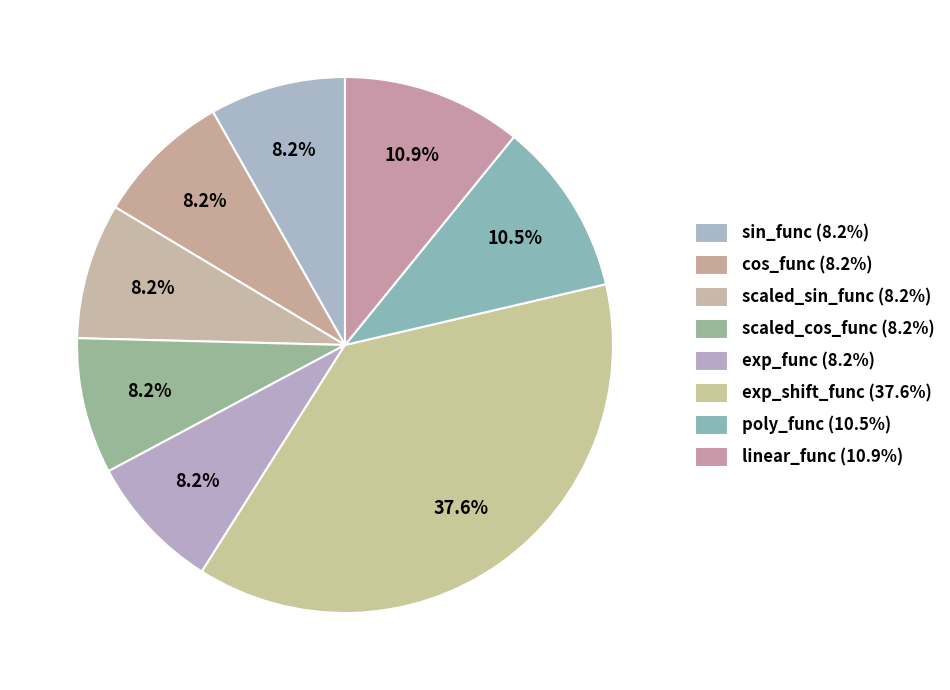

Count the number of slices in the pie.

8